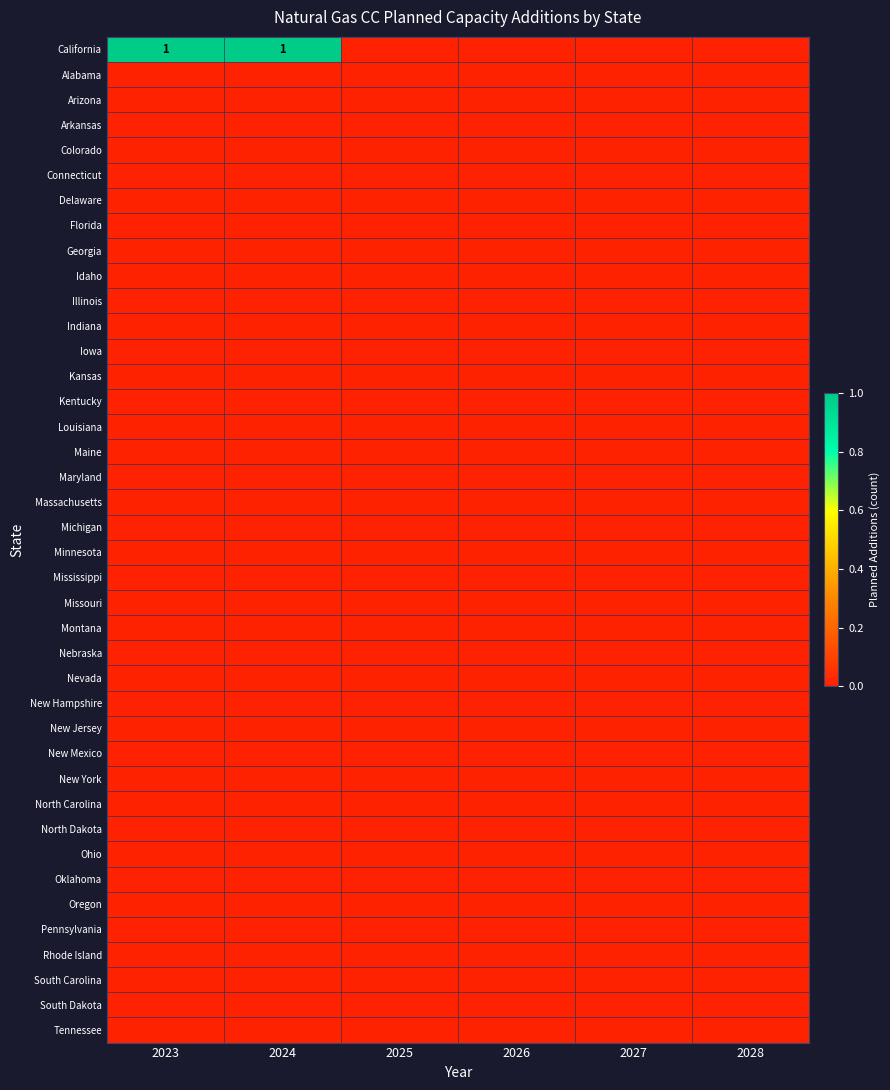

Rank the categories by Kentucky value from highest to lowest.

2023, 2024, 2025, 2026, 2027, 2028